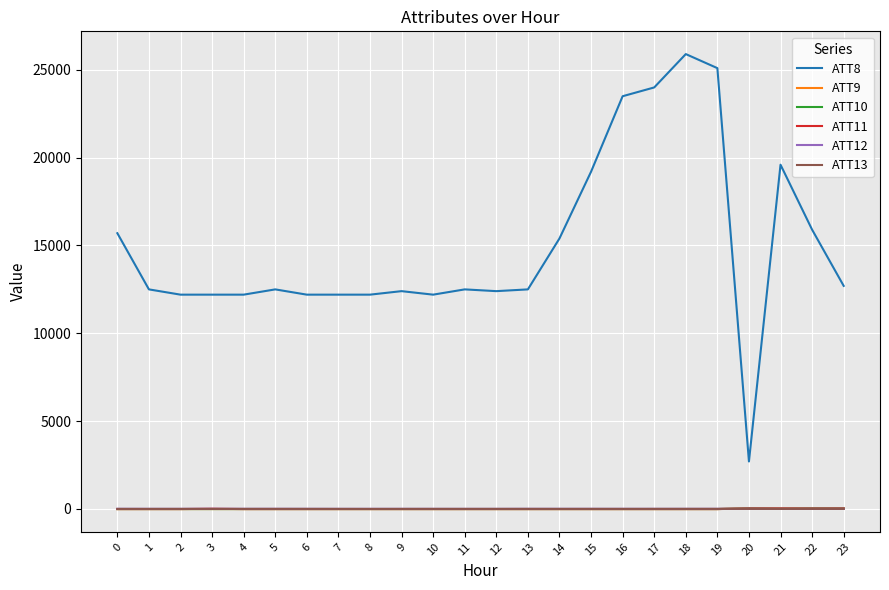

What is the average value of the ATT10 series?

-4.5